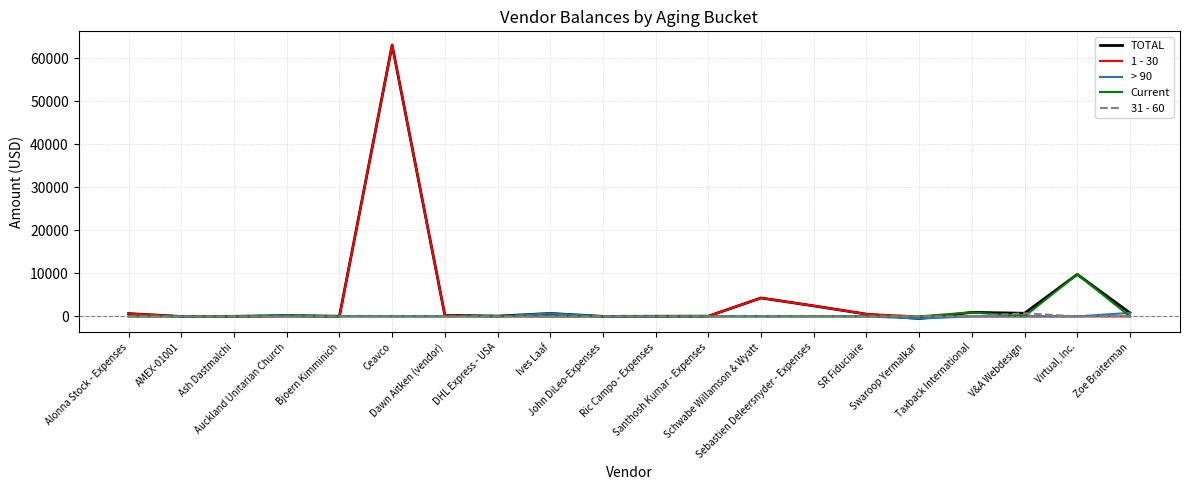

What are all the series names shown in the legend?

TOTAL, 1 - 30, > 90, Current, 31 - 60